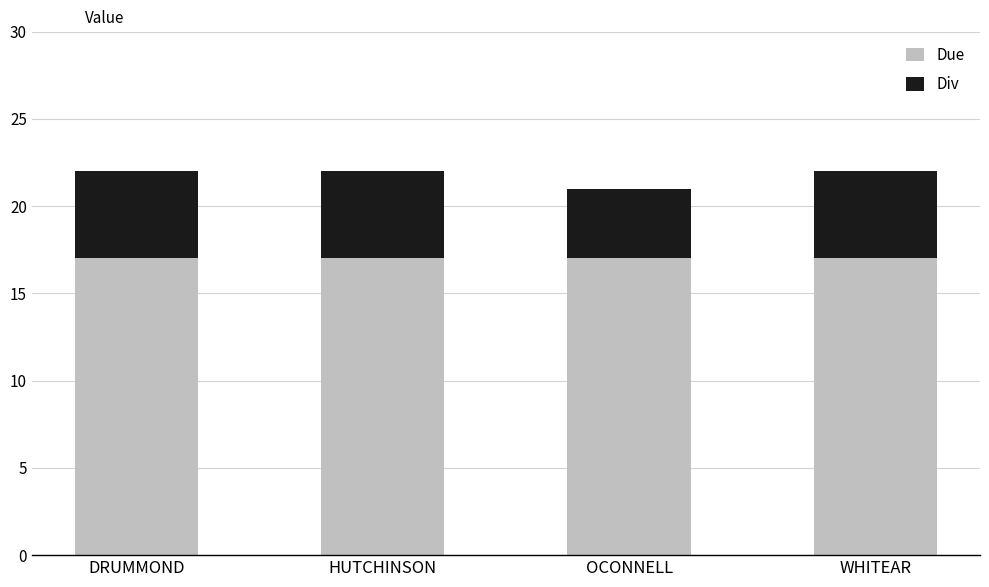

What is the maximum value for Due?

17